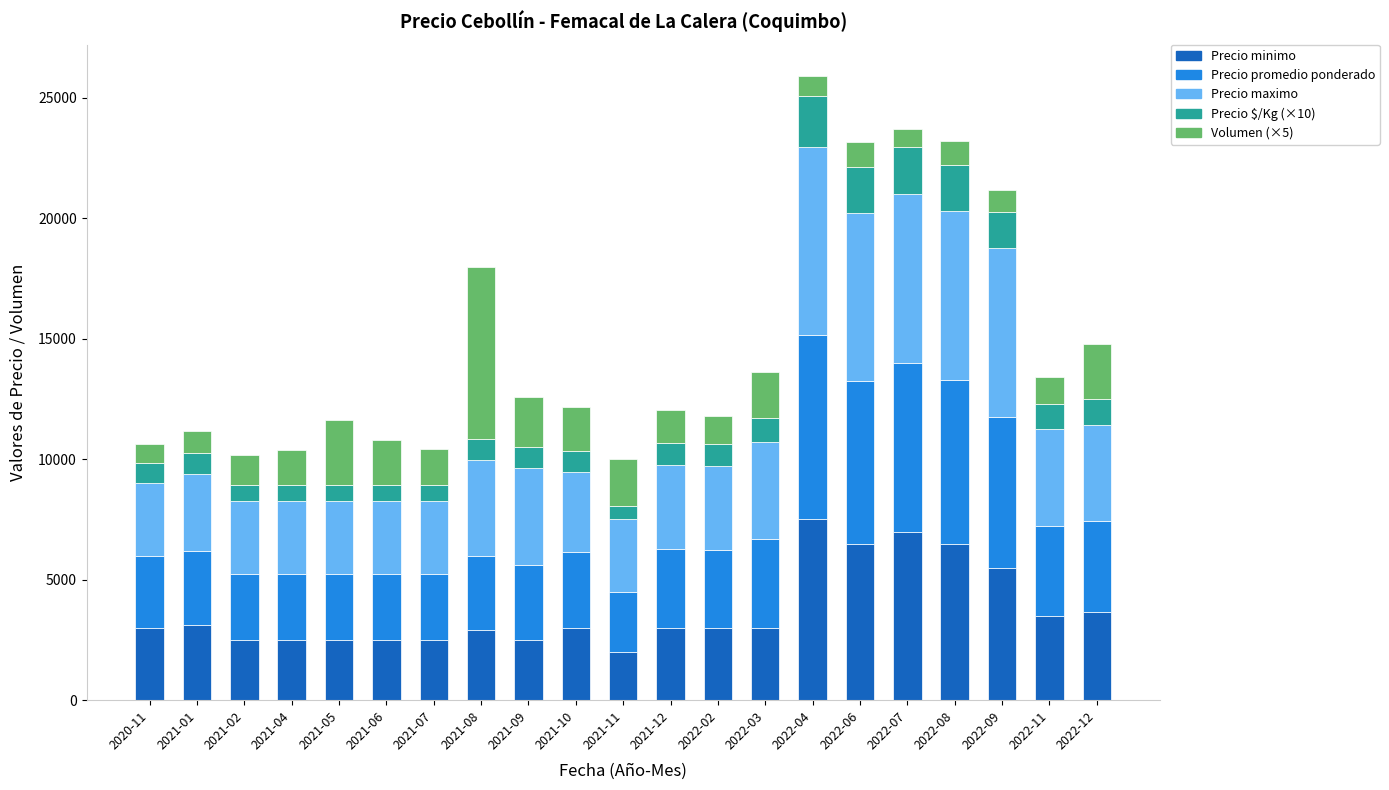

How many bars are there in total?

21